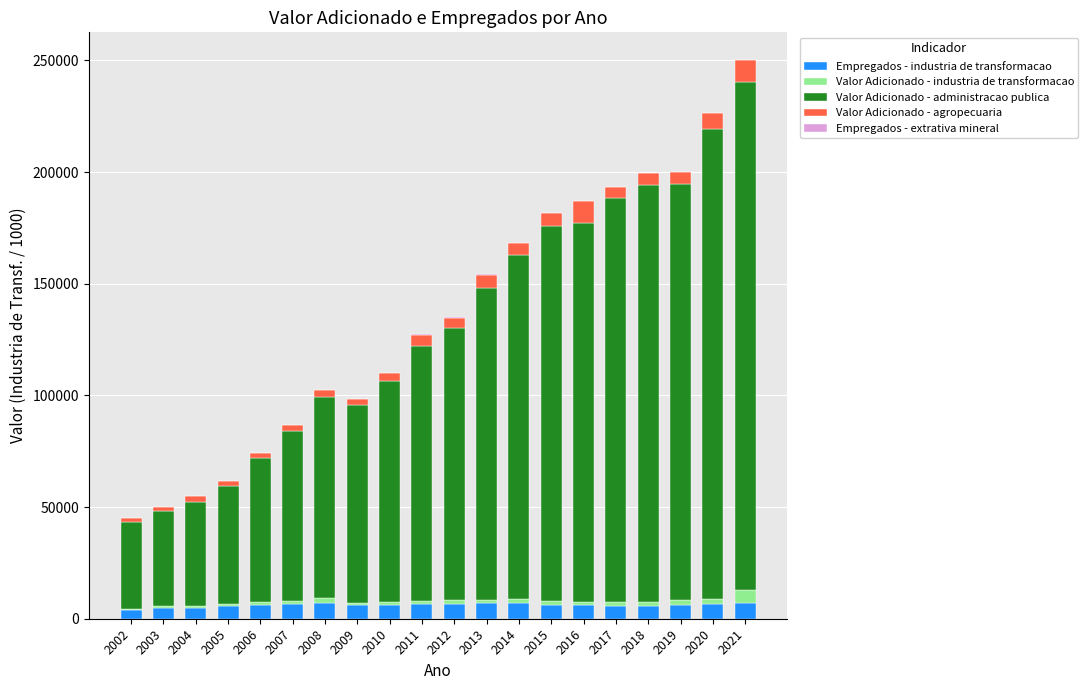

At which category is the sum across all series the highest?

2021